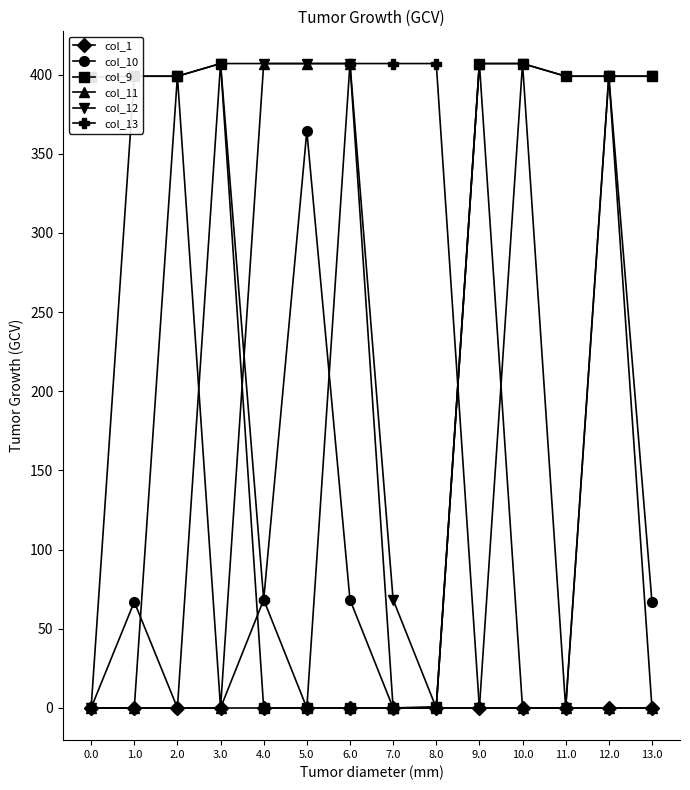

The value of col_11 at 6.0 is 714.0. True or false?

False